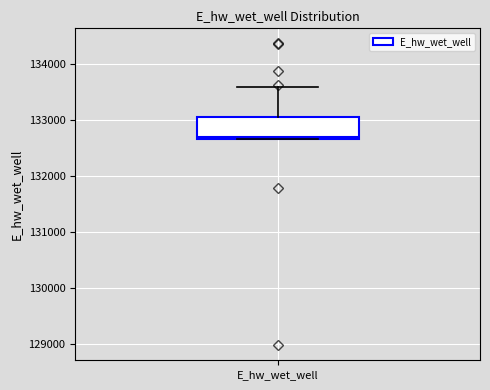

Where is the upper edge of the box for E_hw_wet_well on the y-axis? The values are not printed on the chart, so give them approximately, as read against the axis.

133100